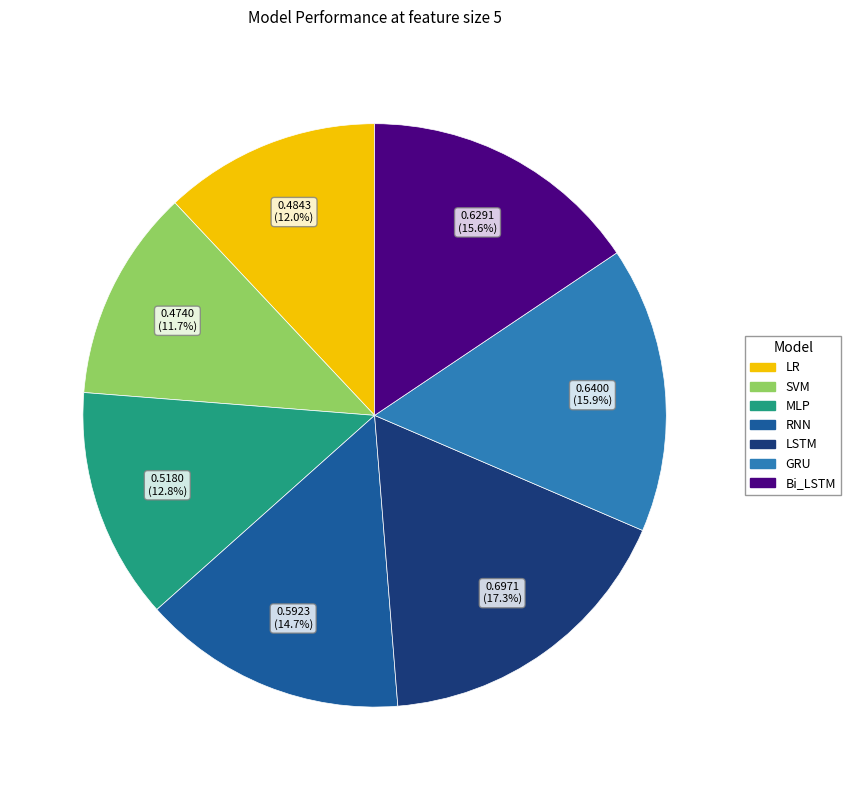

Which has a higher value, LSTM or SVM?

LSTM